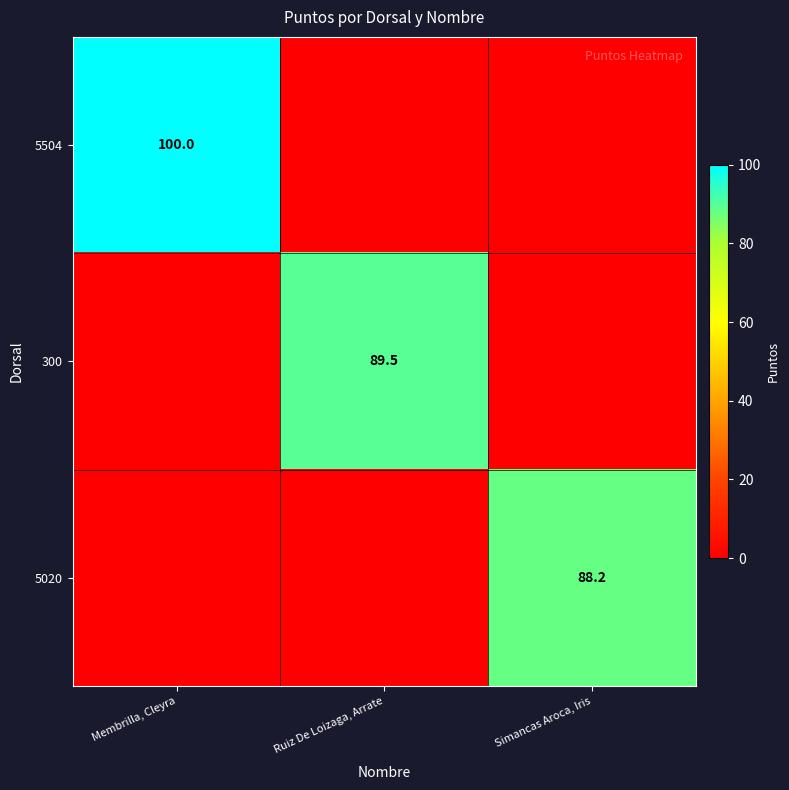

Count the number of data series in this chart.

3